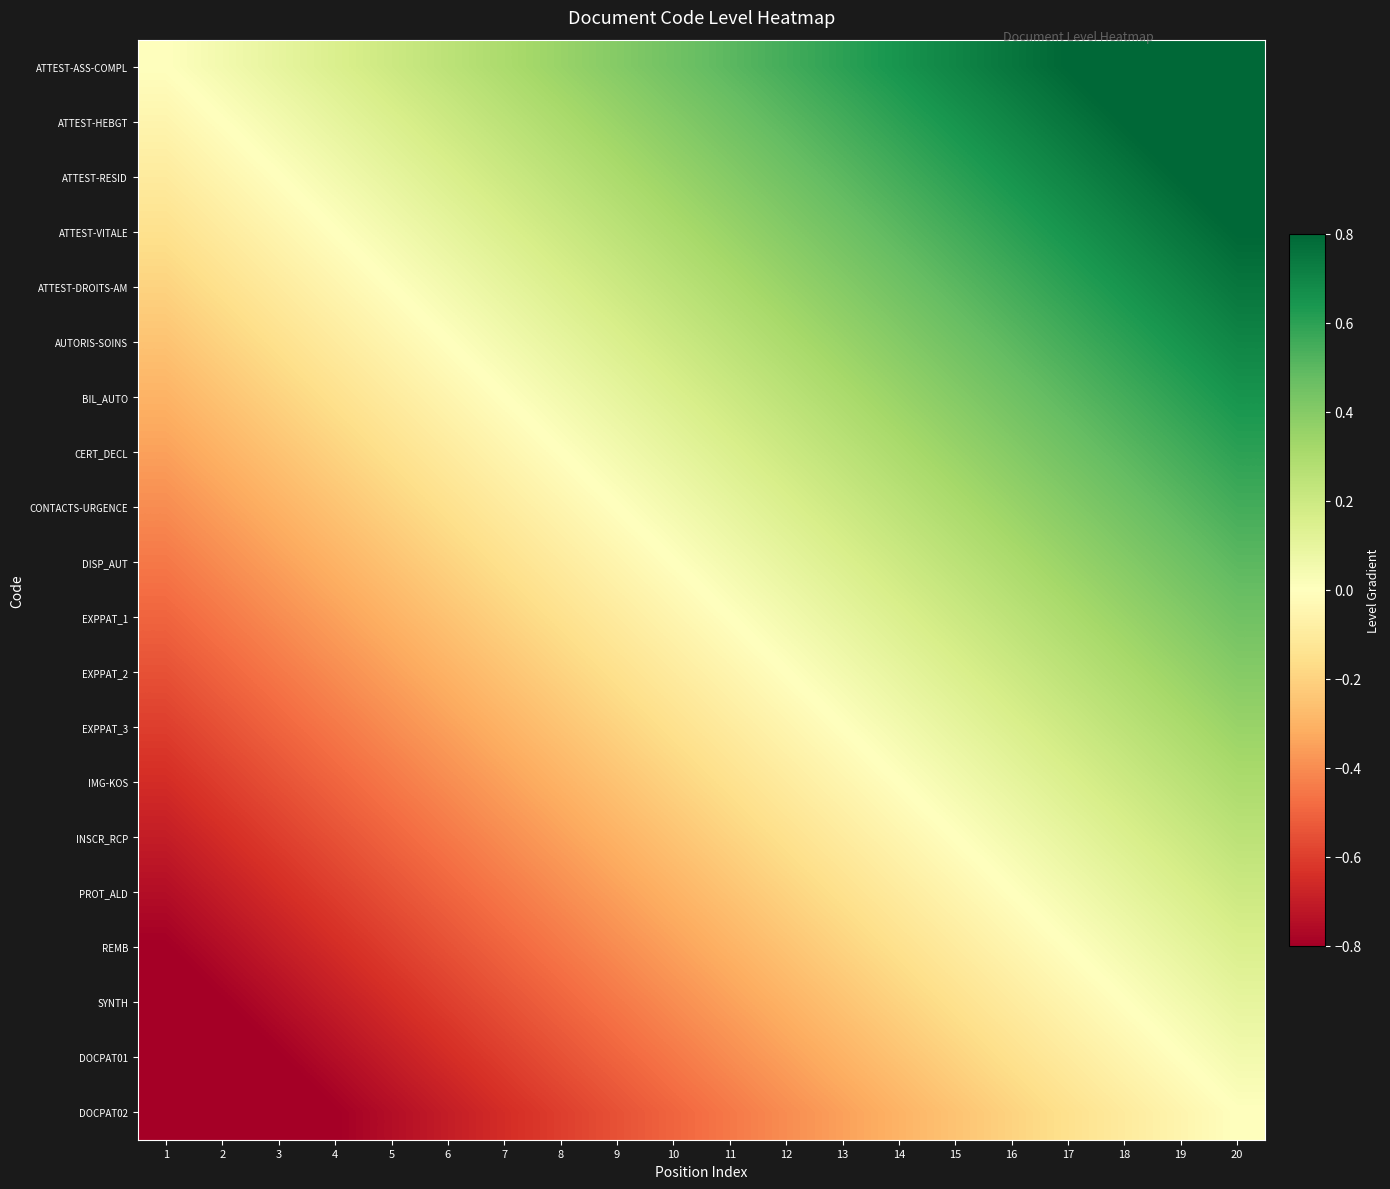

Between 17 and 20, which series saw the biggest shift?

ATTEST-ASS-COMPL